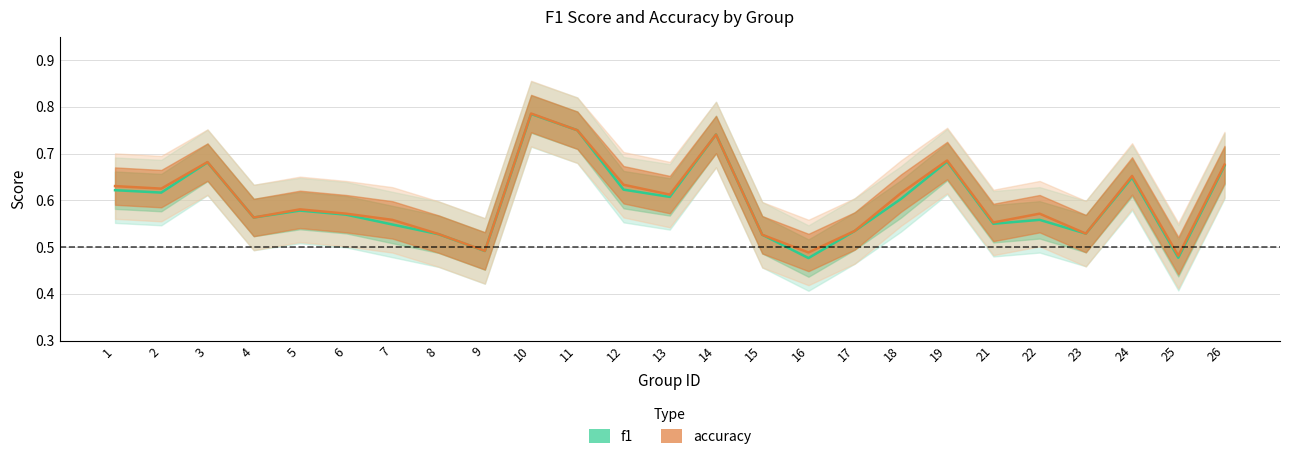

The accuracy series shows 0.5 at 9. True or false?

True